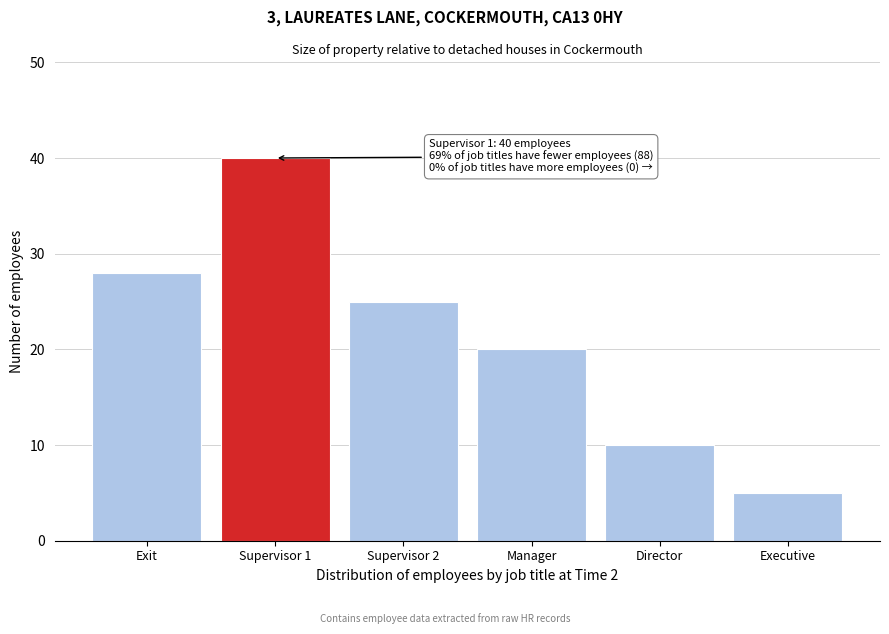

Reading right to left, what are all the values shown in this chart?

Executive=5	Director=10	Manager=20	Supervisor 2=25	Supervisor 1=40	Exit=28